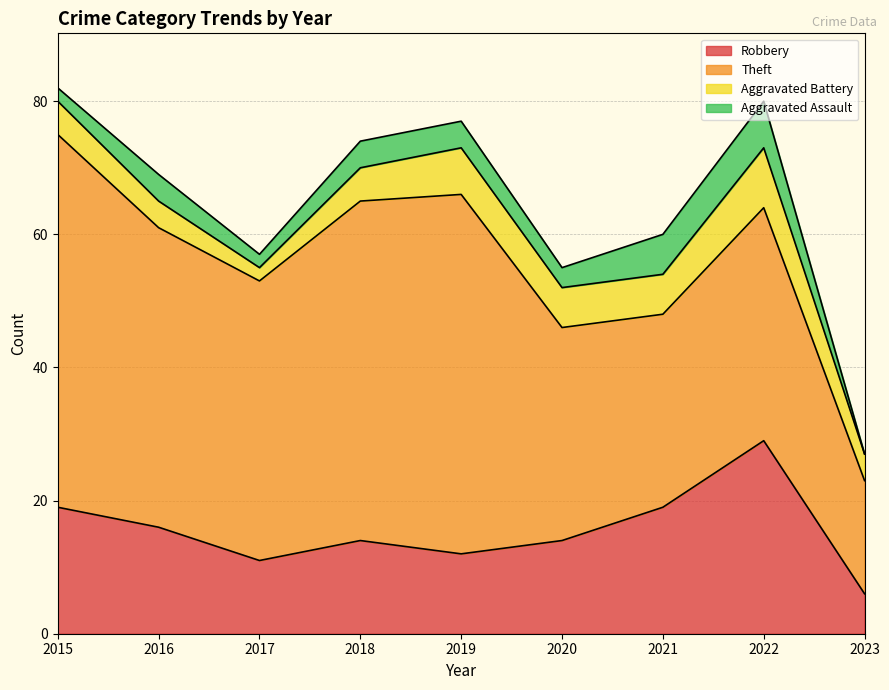

What is the value of the Aggravated Battery point at the 8th from the left?

9